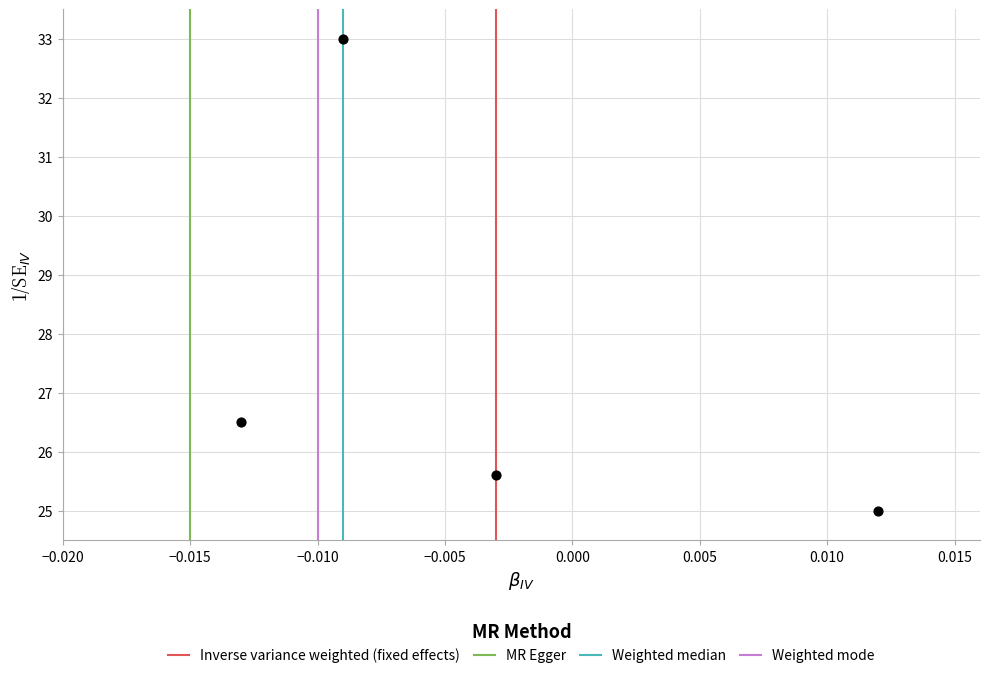

What is the average Y value?

27.5